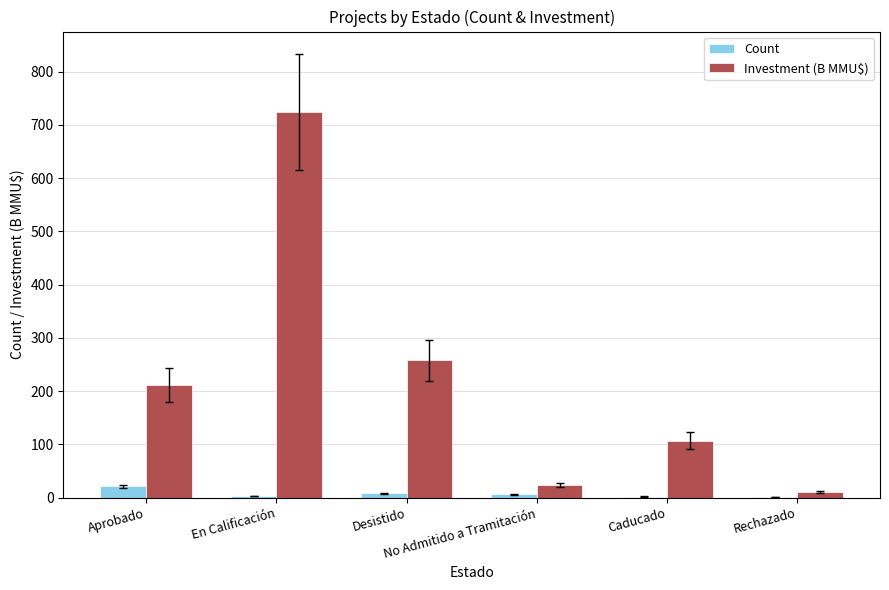

Count the number of data series in this chart.

2